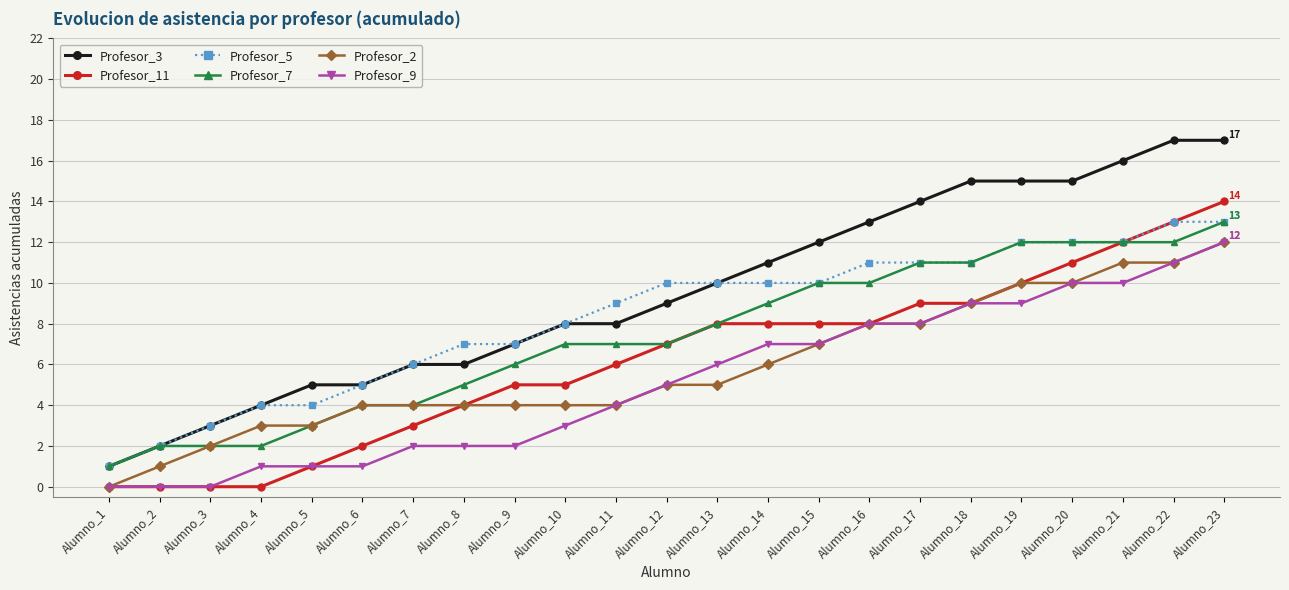

Read the Profesor_11 value at Alumno_12, to the nearest 5.

5